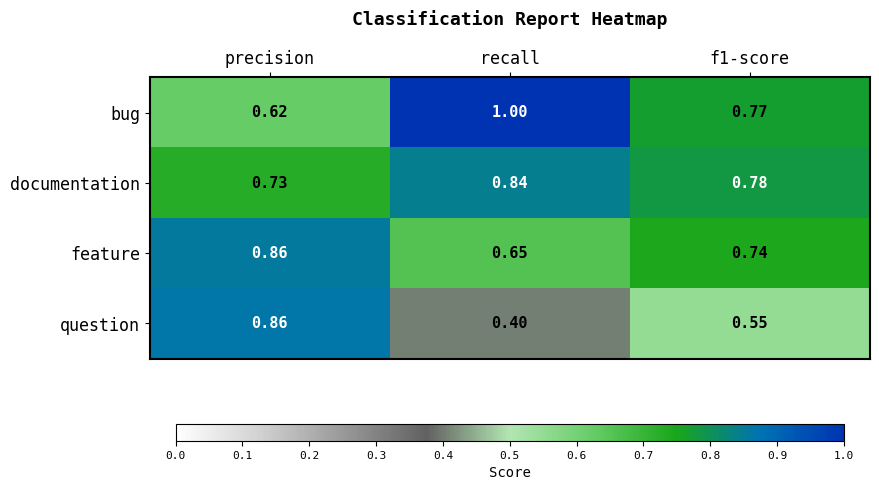

At which category is the sum across all series the highest?

precision